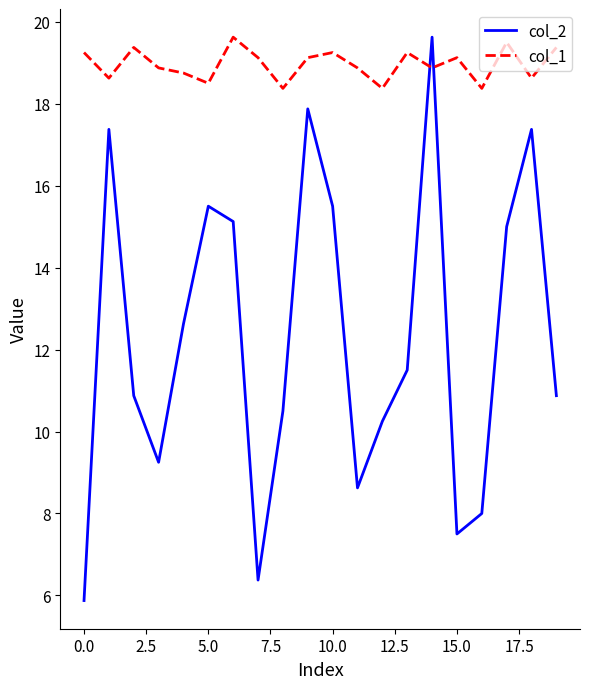

Which series has the widest spread of values?

col_2